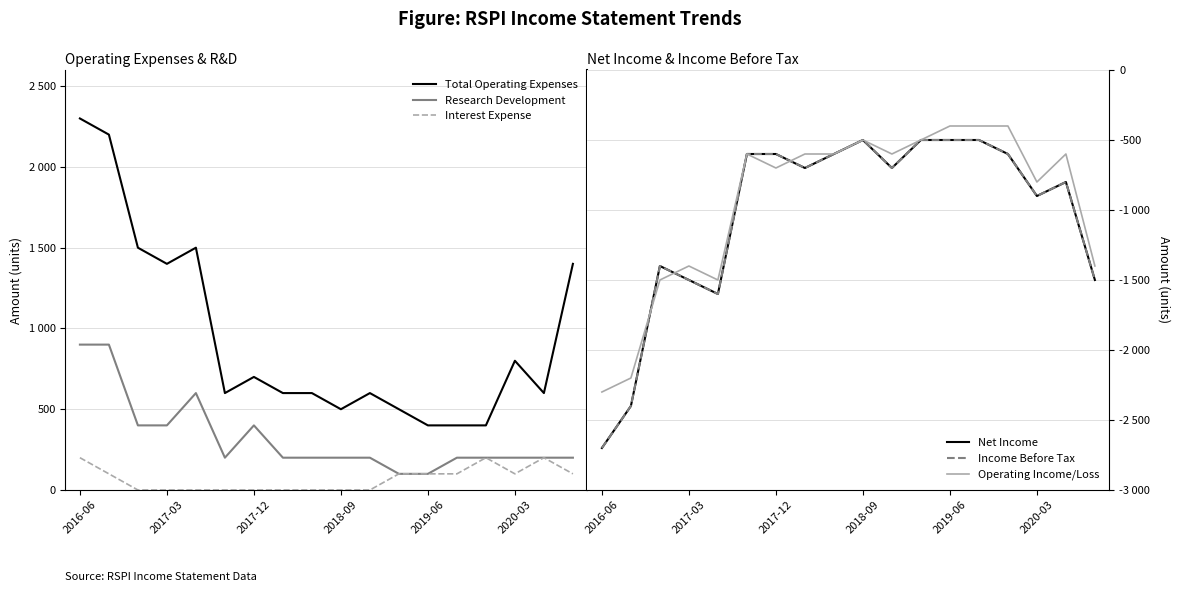

What is the total value across all series at 2017-12?

-800